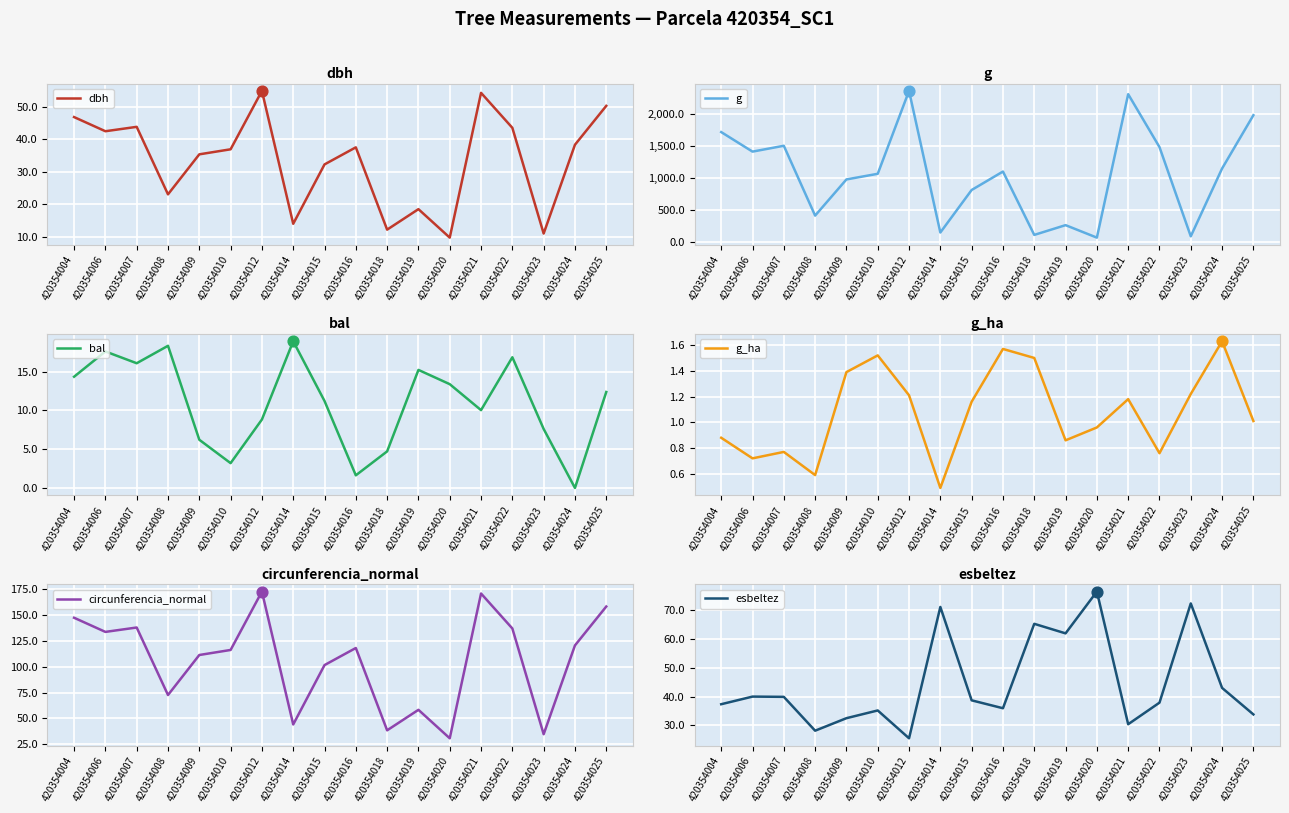

At how many categories does at least one series exceed 533?

12